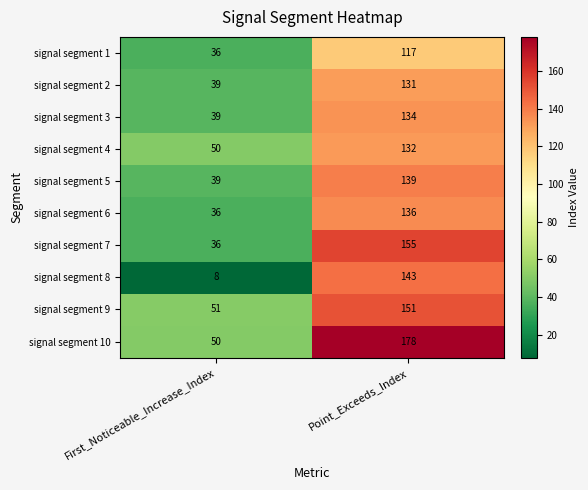

Between First_Noticeable_Increase_Index and Point_Exceeds_Index, which series saw the biggest shift?

signal segment 8